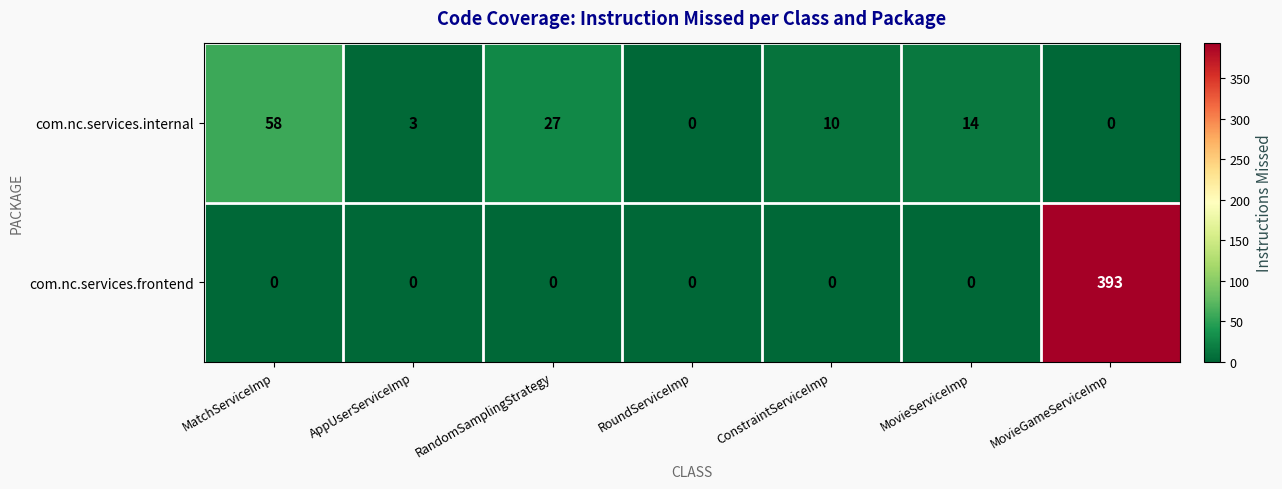

Between RoundServiceImp and MovieServiceImp, which series saw the biggest shift?

com.nc.services.internal